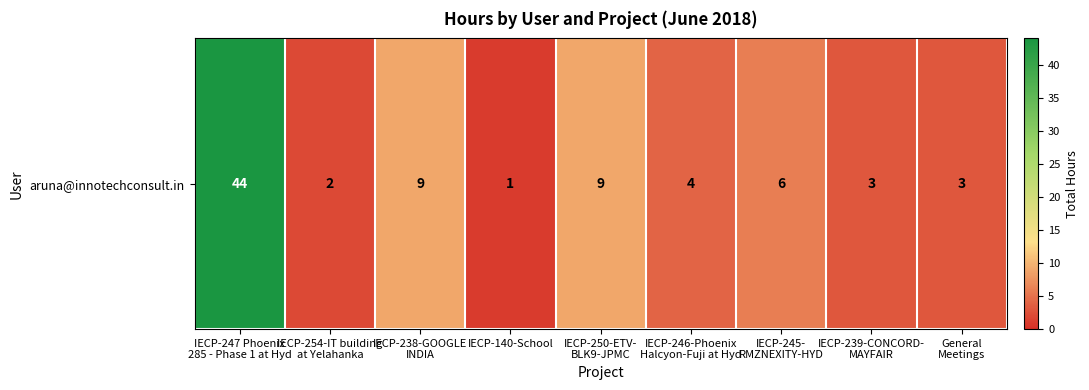

Reading left to right, extract all data points from this chart.

IECP-247 Phoenix
285 - Phase 1 at Hyd=44	IECP-254-IT building
at Yelahanka=2	IECP-238-GOOGLE
INDIA=9	IECP-140-School=1	IECP-250-ETV-
BLK9-JPMC=9	IECP-246-Phoenix
Halcyon-Fuji at Hyd=4	IECP-245-
RMZNEXITY-HYD=6	IECP-239-CONCORD-
MAYFAIR=3	General
Meetings=3